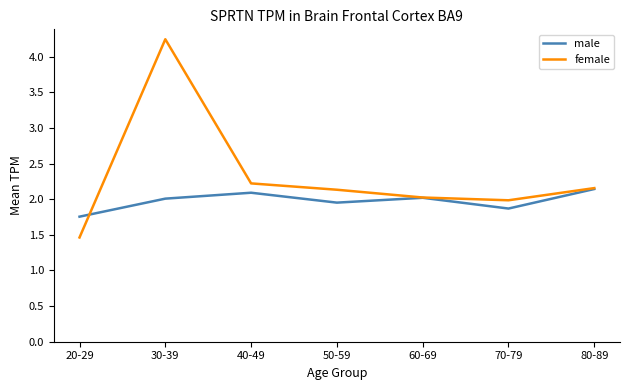

What position from the left is 80-89?

7